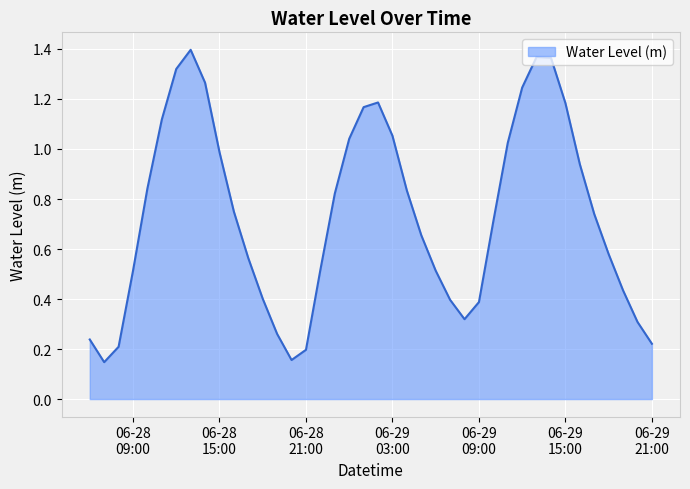

Rank the categories by value from highest to lowest.

2024-06-28 13:00:00, 2024-06-29 13:00:00, 2024-06-29 14:00:00, 2024-06-28 12:00:00, 2024-06-28 14:00:00, 2024-06-29 12:00:00, 2024-06-29 02:00:00, 2024-06-29 15:00:00, 2024-06-29 01:00:00, 2024-06-28 11:00:00, 2024-06-29 03:00:00, 2024-06-29 00:00:00, 2024-06-29 11:00:00, 2024-06-28 15:00:00, 2024-06-29 16:00:00, 2024-06-28 10:00:00, 2024-06-29 04:00:00, 2024-06-28 23:00:00, 2024-06-28 16:00:00, 2024-06-29 17:00:00, 2024-06-29 10:00:00, 2024-06-29 05:00:00, 2024-06-29 18:00:00, 2024-06-28 17:00:00, 2024-06-28 22:00:00, 2024-06-29 06:00:00, 2024-06-28 09:00:00, 2024-06-29 19:00:00, 2024-06-28 18:00:00, 2024-06-29 07:00:00, 2024-06-29 09:00:00, 2024-06-29 08:00:00, 2024-06-29 20:00:00, 2024-06-28 19:00:00, 2024-06-28 06:00:00, 2024-06-29 21:00:00, 2024-06-28 08:00:00, 2024-06-28 21:00:00, 2024-06-28 20:00:00, 2024-06-28 07:00:00